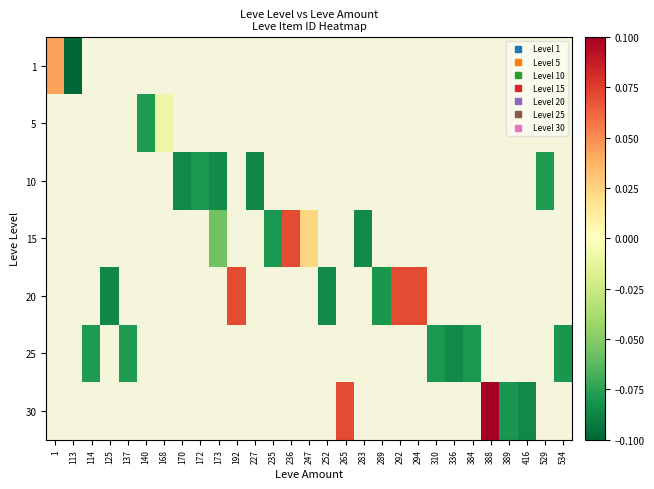

What is the greatest value displayed?

0.1